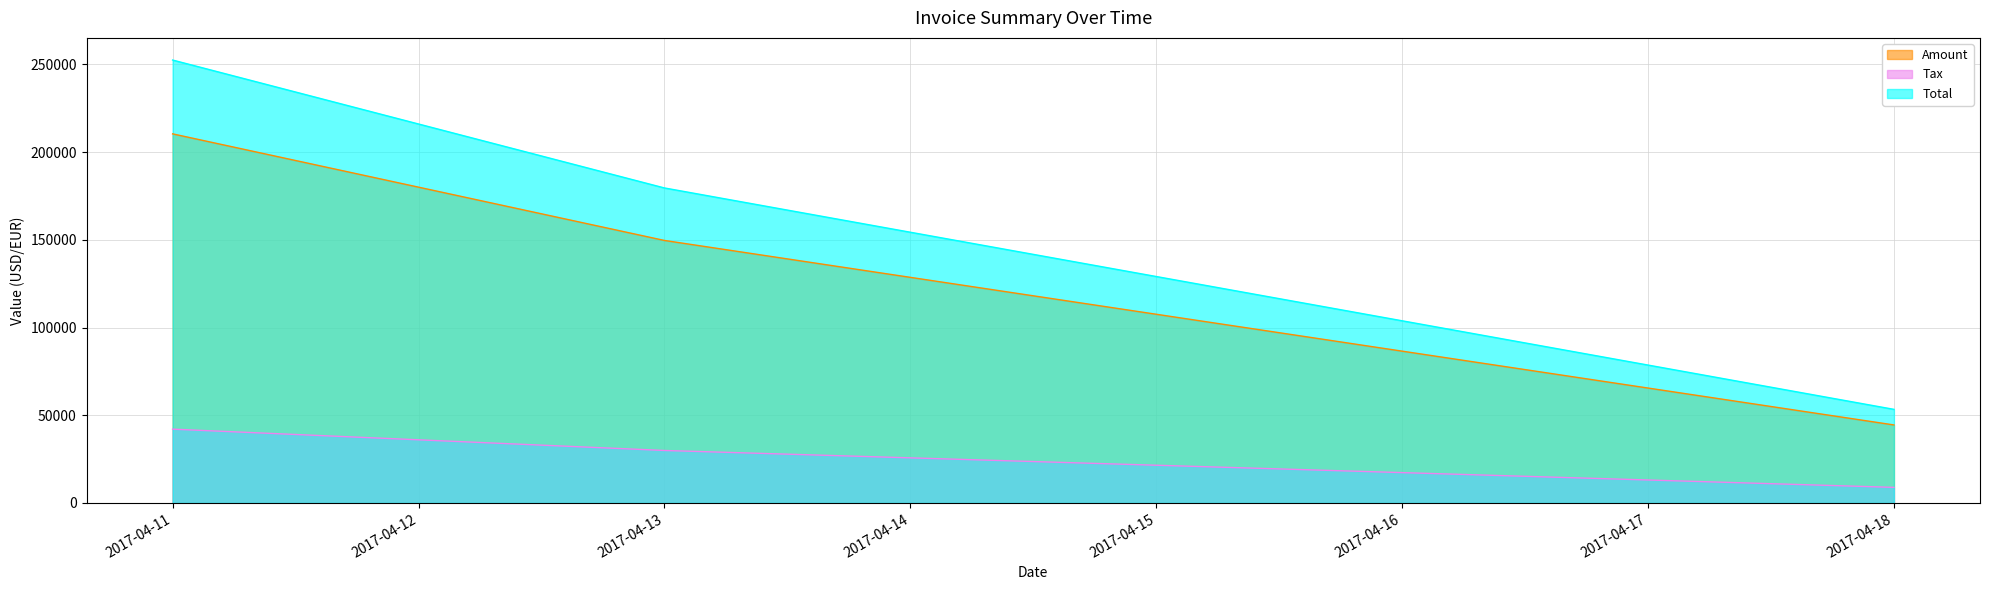

Which series has the widest spread of values?

Total